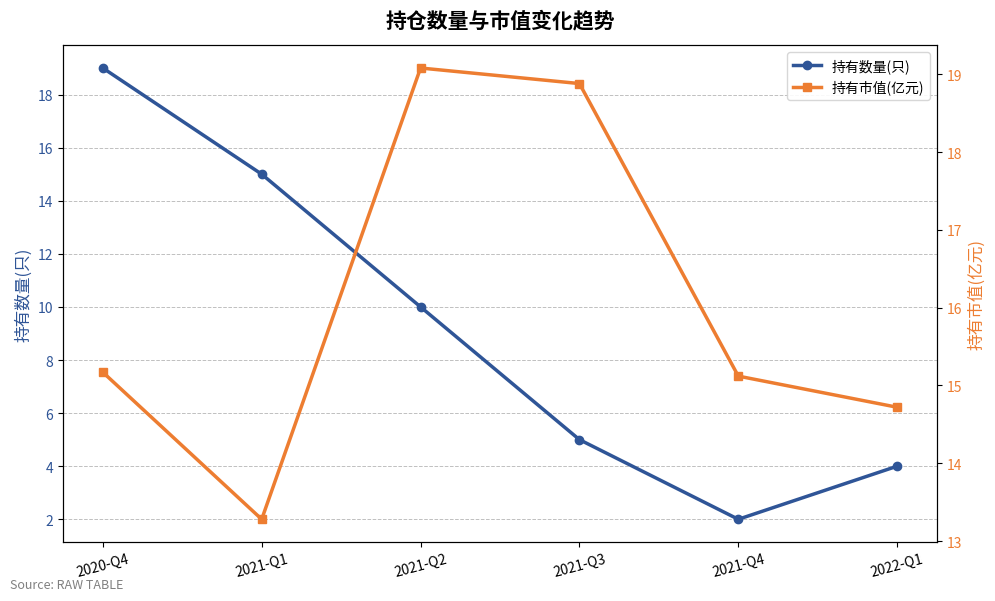

What is the difference between the highest and lowest values at 2021-Q3?

13.9